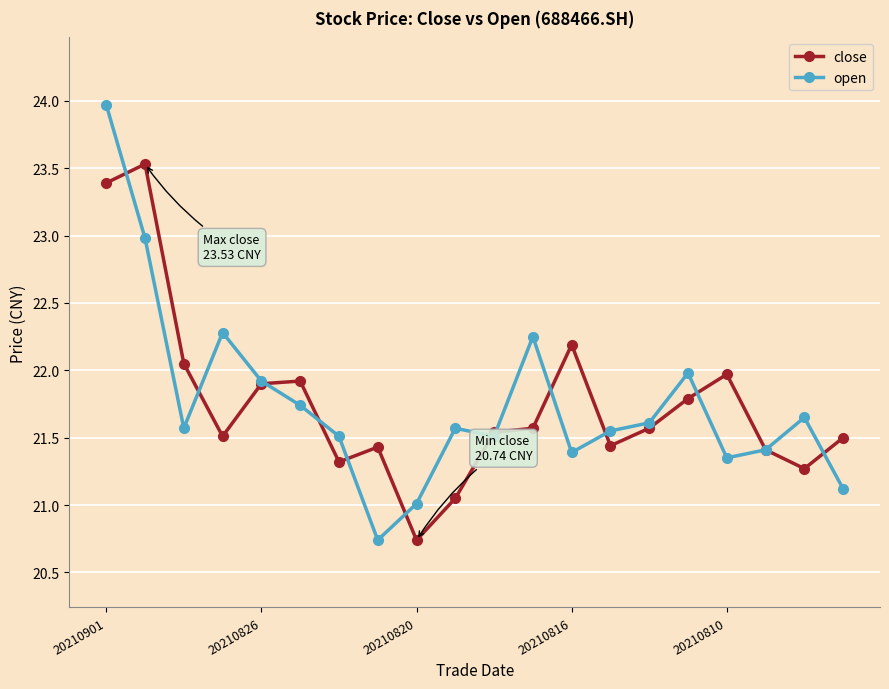

Which series has the widest spread of values?

open